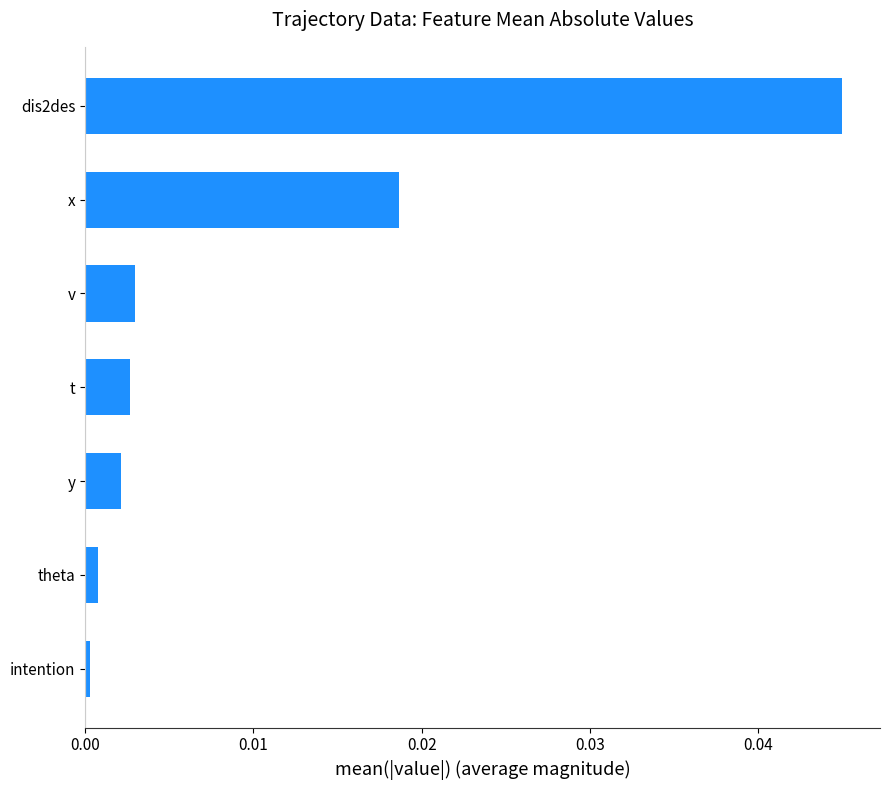

Is it true that the value at dis2des is 0.0?

True